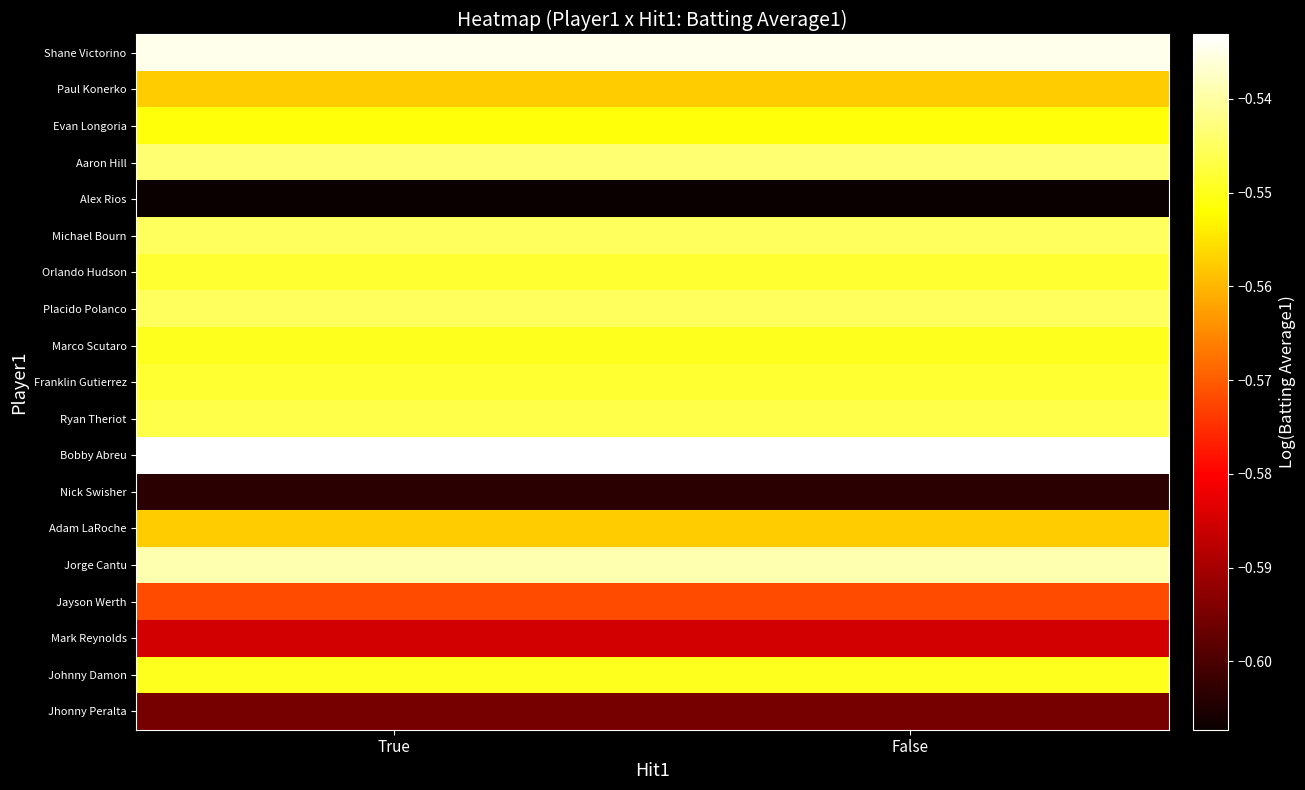

Rank the series at True from highest to lowest value.

Bobby Abreu, Shane Victorino, Jorge Cantu, Aaron Hill, Michael Bourn, Placido Polanco, Ryan Theriot, Orlando Hudson, Franklin Gutierrez, Marco Scutaro, Johnny Damon, Evan Longoria, Paul Konerko, Adam LaRoche, Jayson Werth, Mark Reynolds, Jhonny Peralta, Nick Swisher, Alex Rios